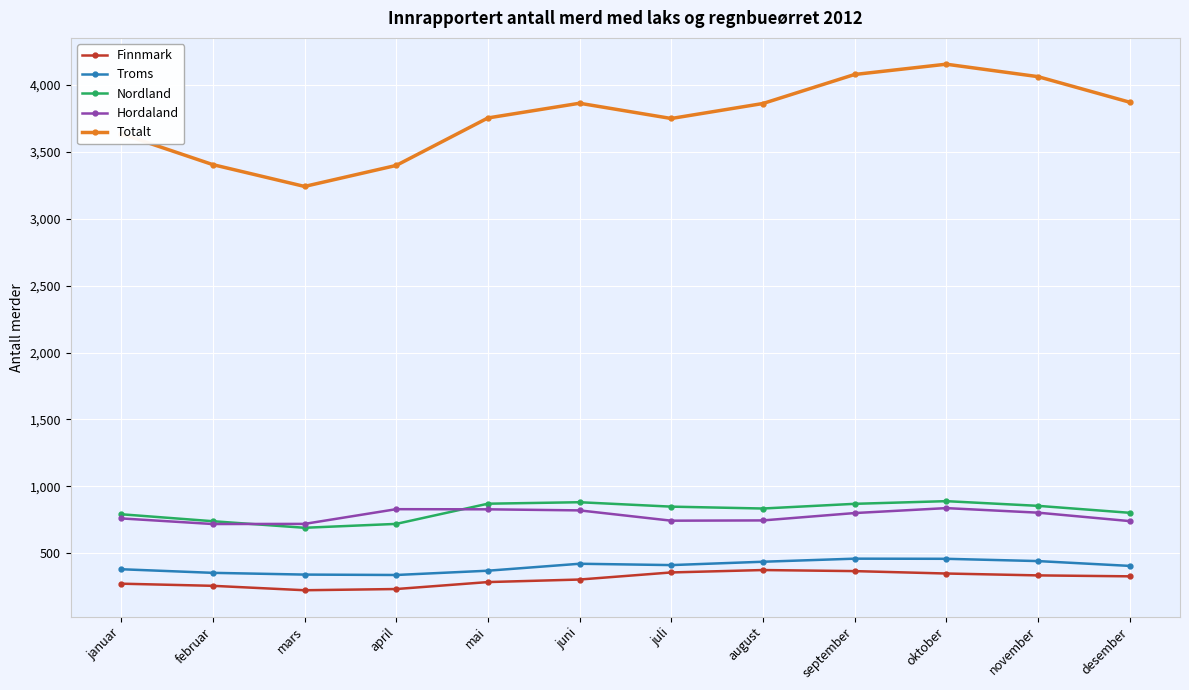

At how many categories does at least one series exceed 1673?

12